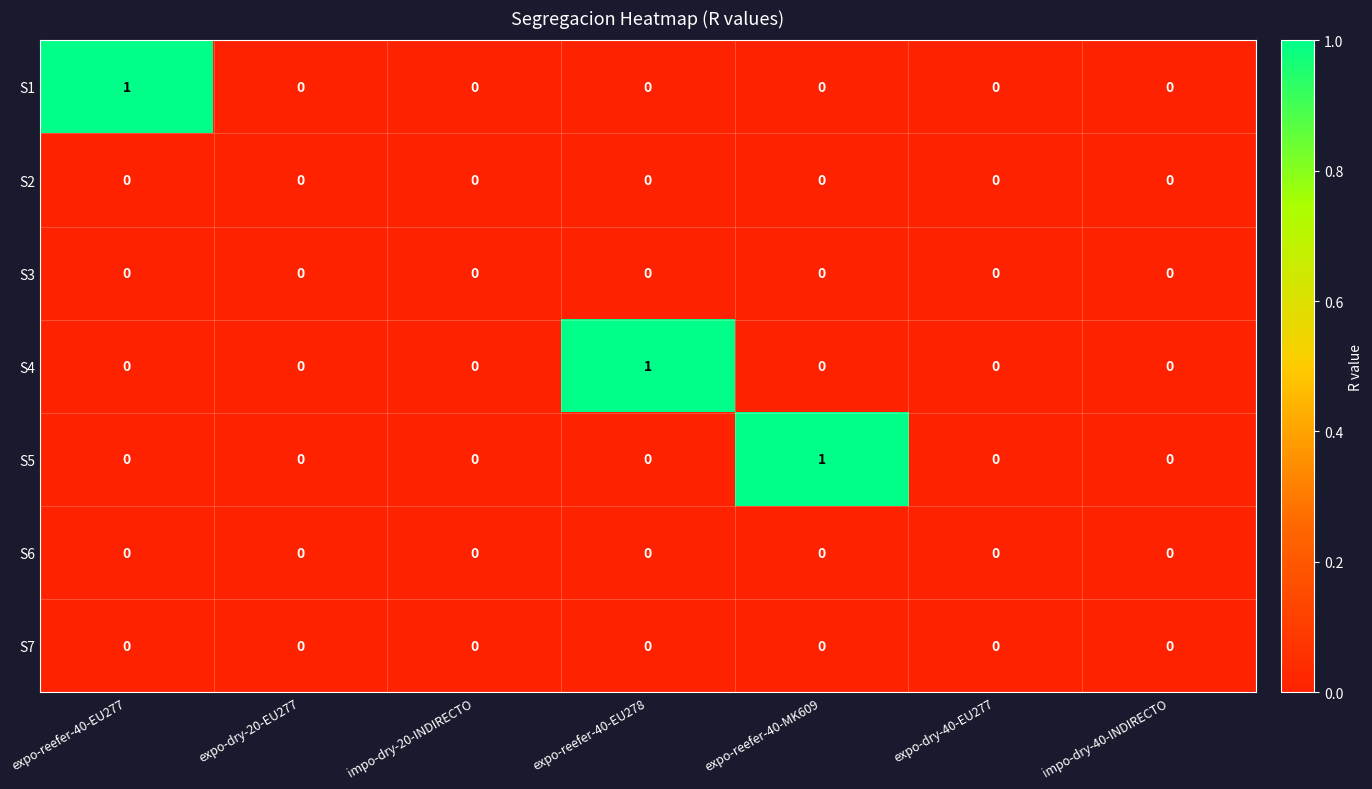

Between impo-dry-20-INDIRECTO and expo-reefer-40-MK609, which series saw the biggest shift?

S5